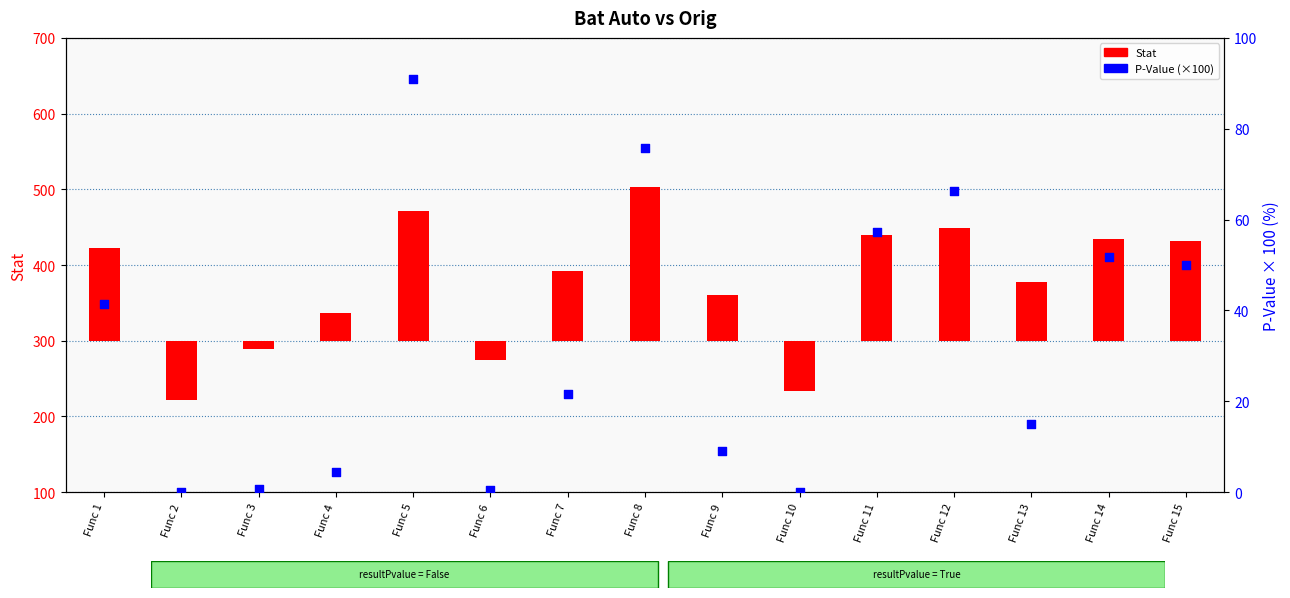

At which category is the sum across all series the highest?

Func 8